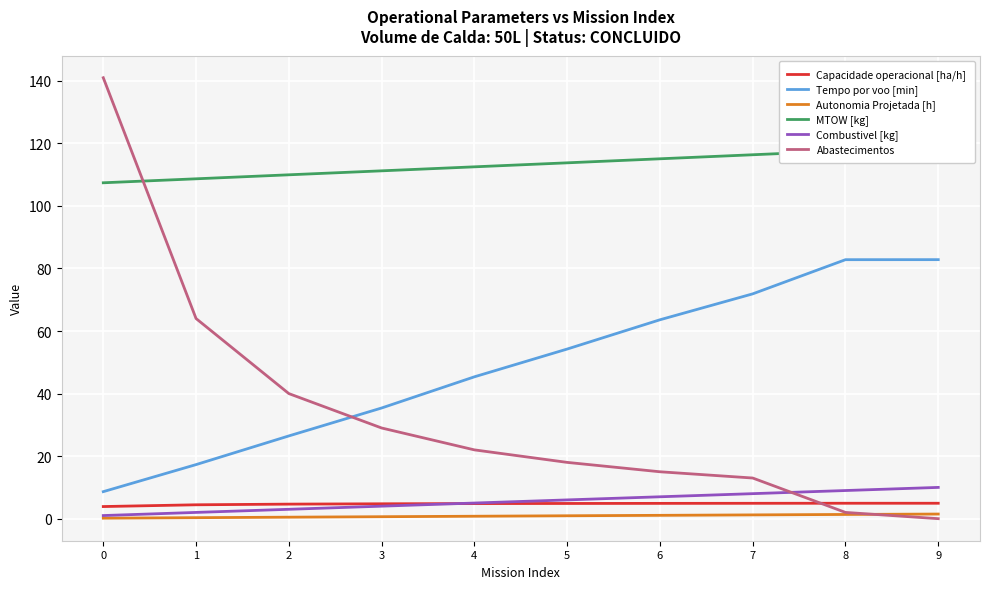

At which label does Capacidade operacional [ha/h] reach its peak?

8